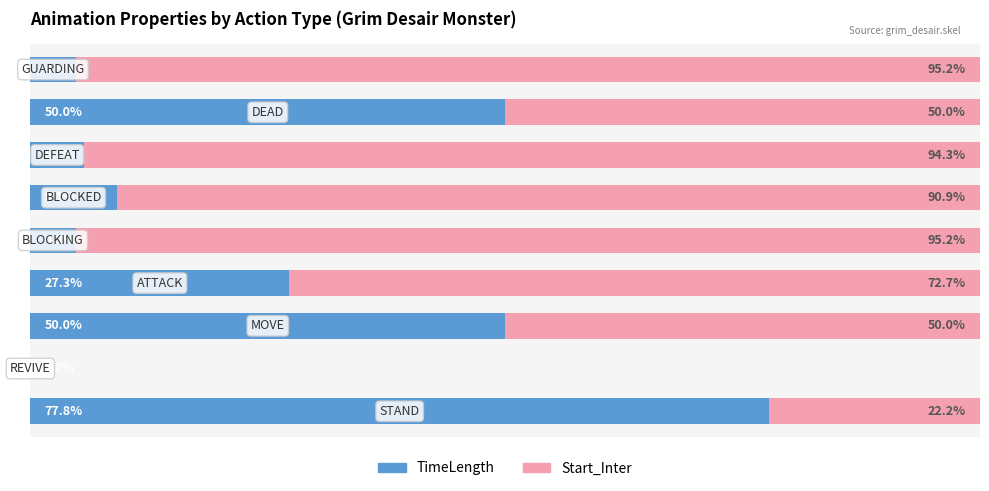

What are all the series names shown in the legend?

TimeLength, Start_Inter